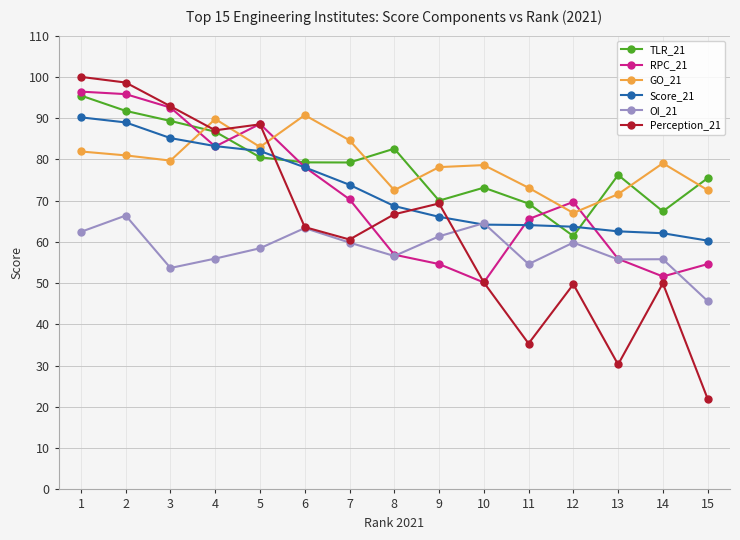

What is the smallest value displayed?

22.0